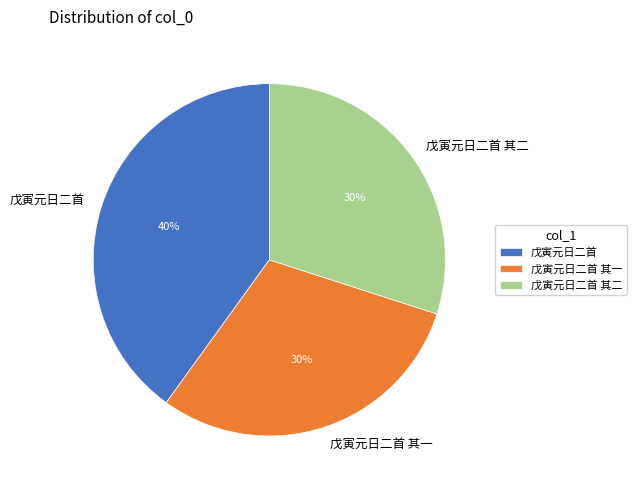

To the nearest percent, what percentage of the pie is 戊寅元日二首 其二?

30%